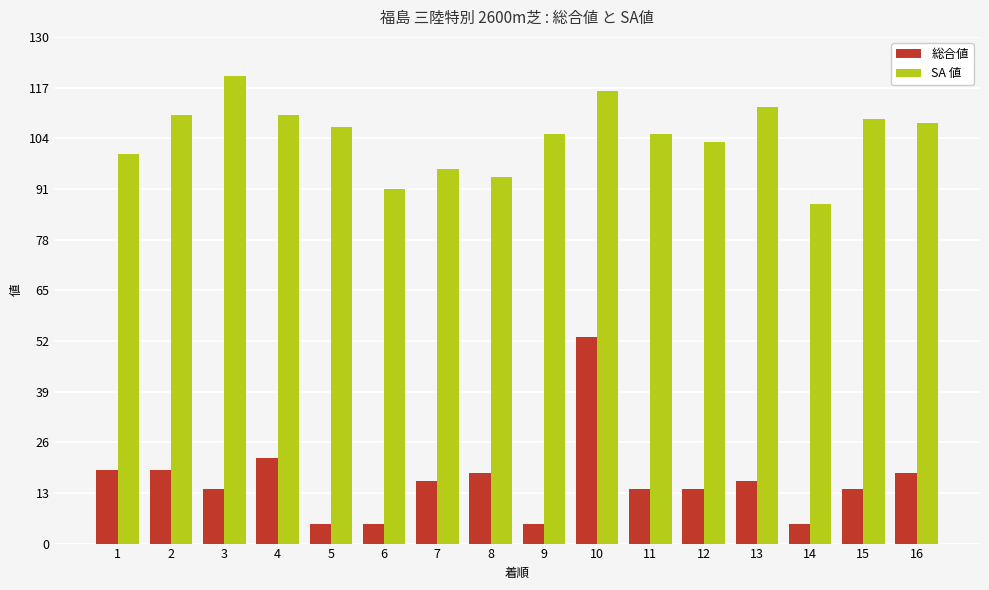

Rank the series at 6 from lowest to highest value.

総合値, SA 値